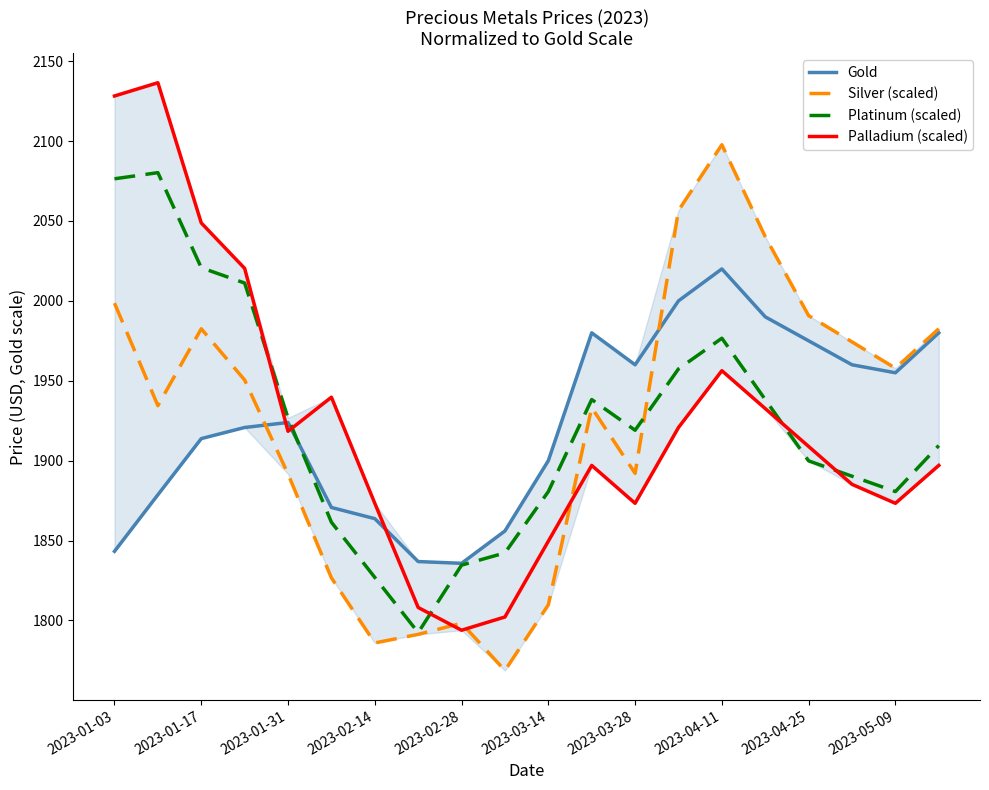

What are all the series names shown in the legend?

Gold, Silver (scaled), Platinum (scaled), Palladium (scaled)